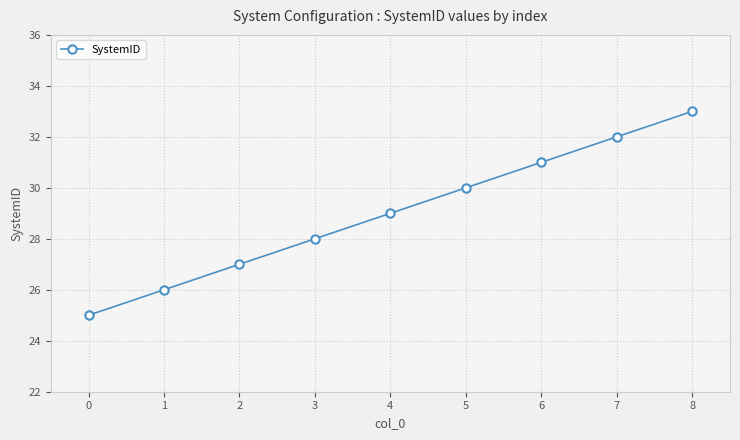

Where is the data nearest to the value 29?

4